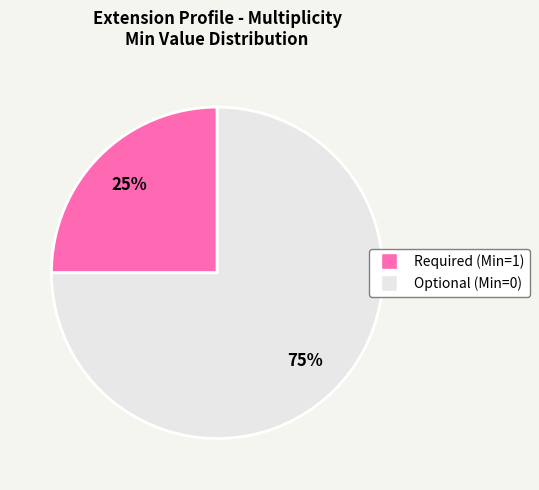

To the nearest percent, what is the average slice percentage?

50%